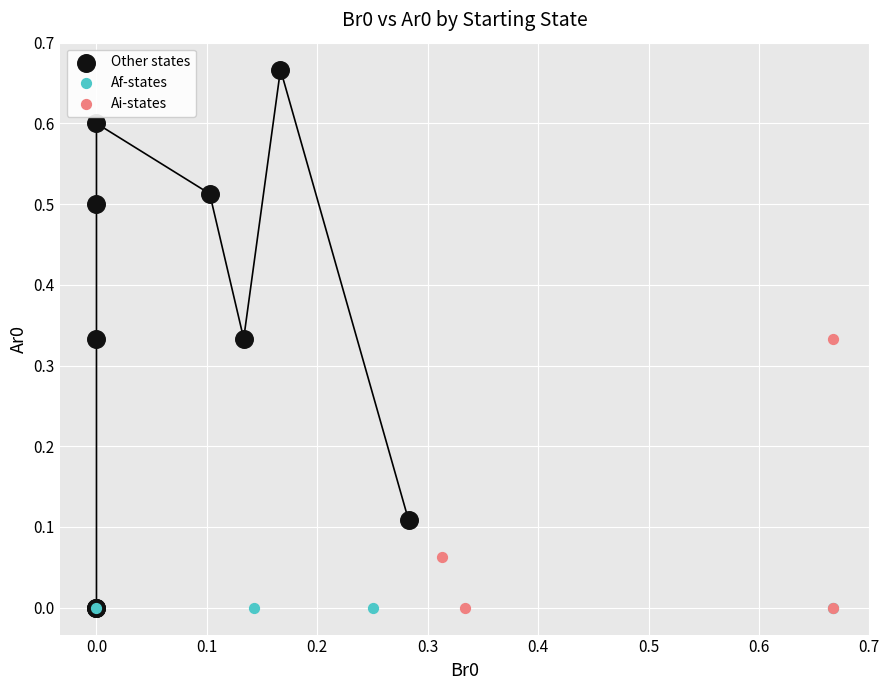

Which series reaches the maximum Y coordinate?

Other states